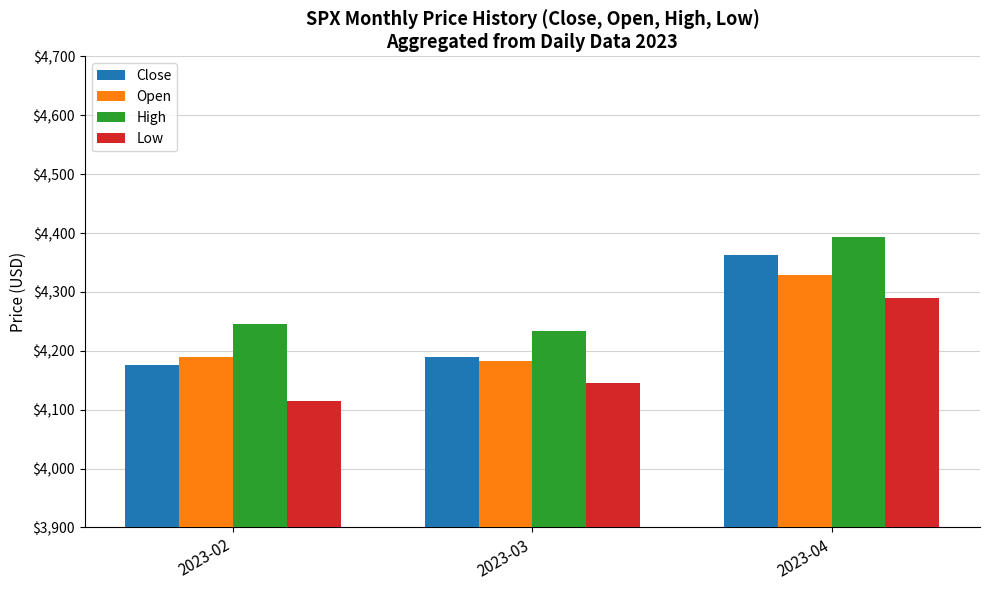

How many bars are there in total?

12